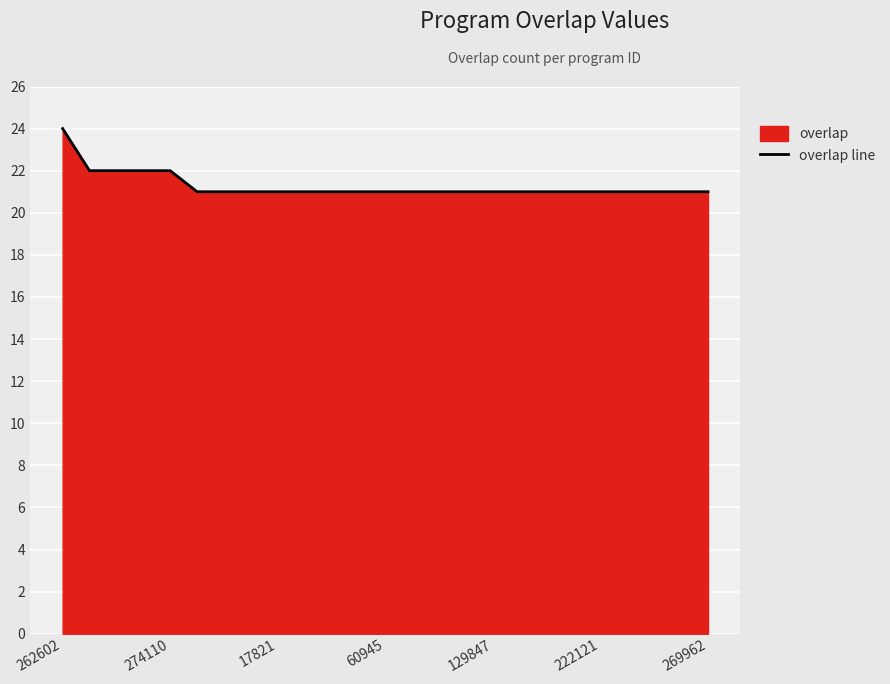

Is it true that the value at 17821 is 21?

True